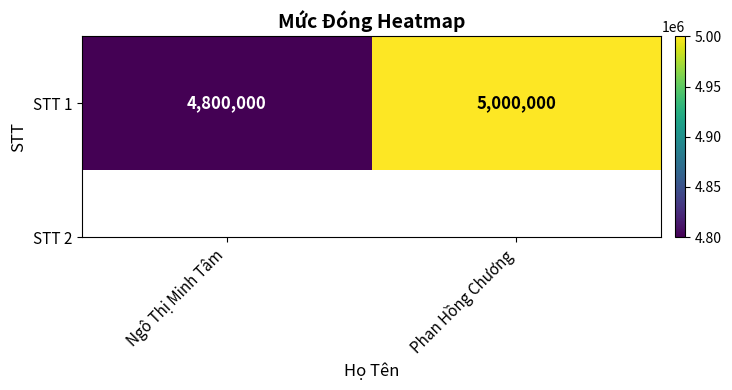

What is the average value?

4900000